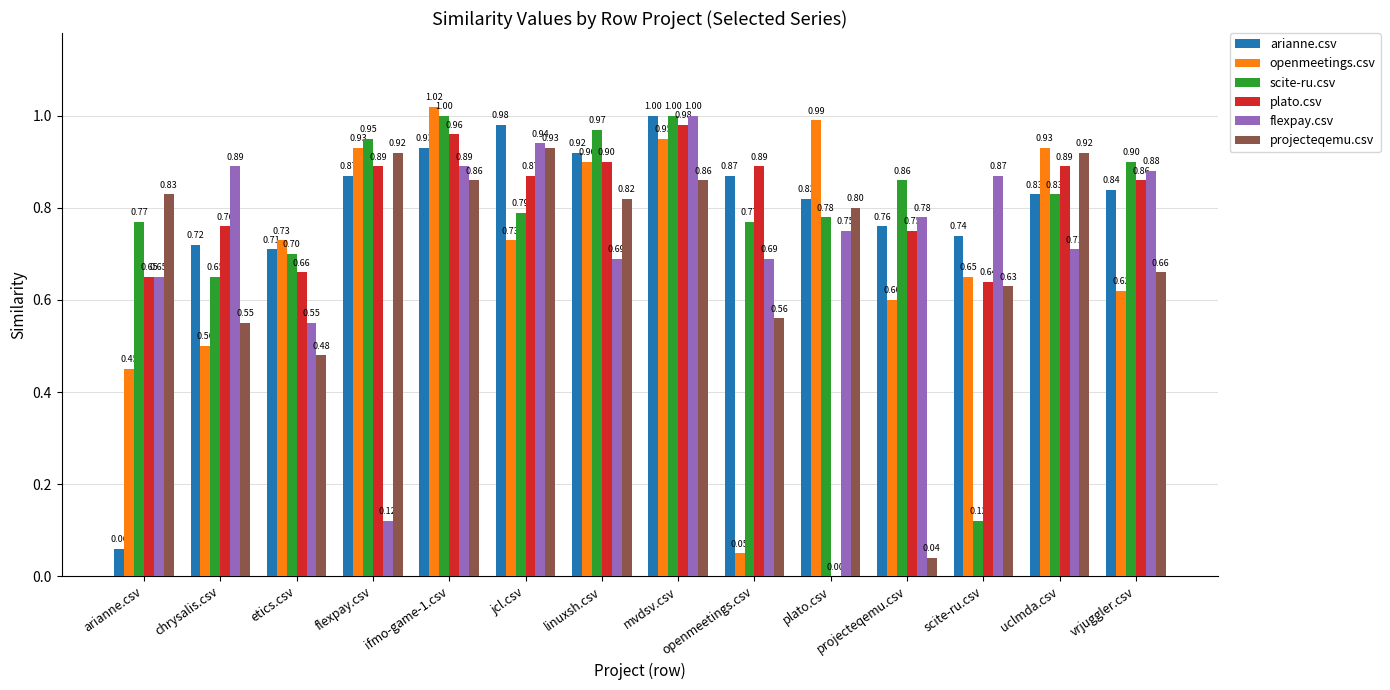

Which series changed the most between flexpay.csv and projecteqemu.csv?

projecteqemu.csv